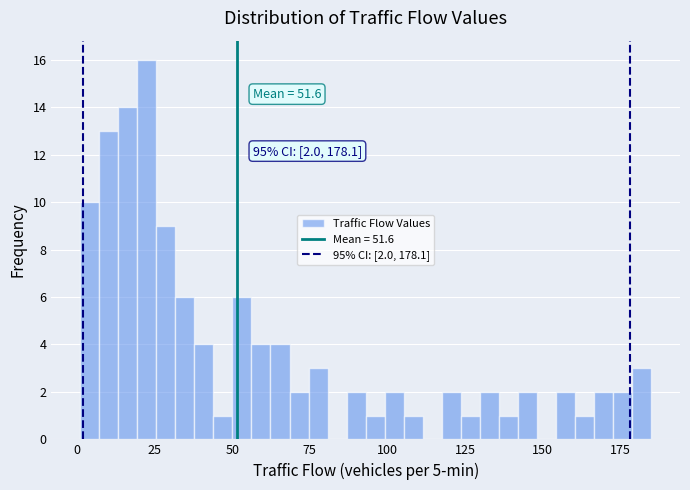

Read against the x-axis, roughly where is the centre of the tallest bar?

20